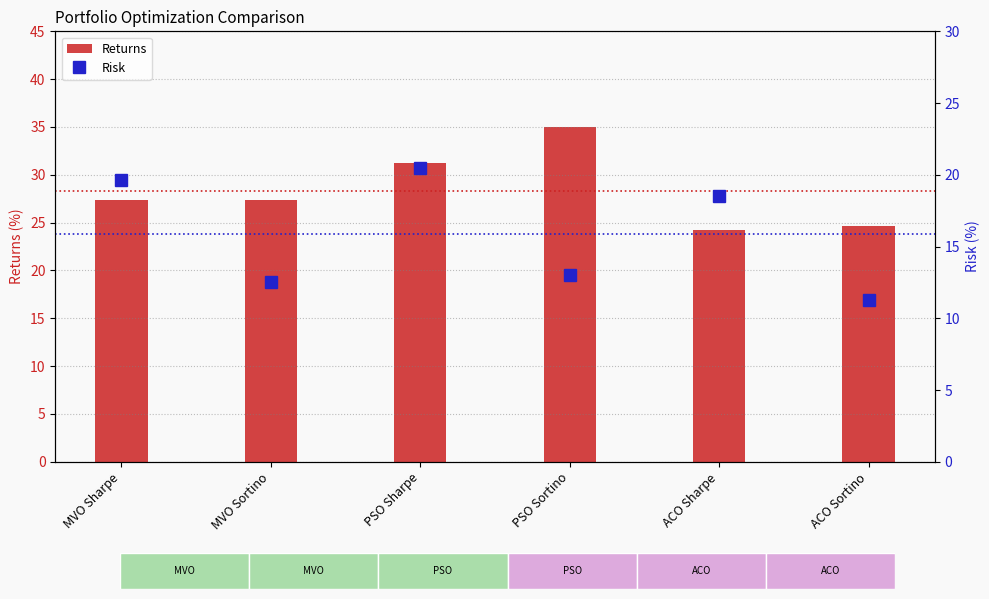

What is the label of the 6th bar from the left?

ACO Sortino